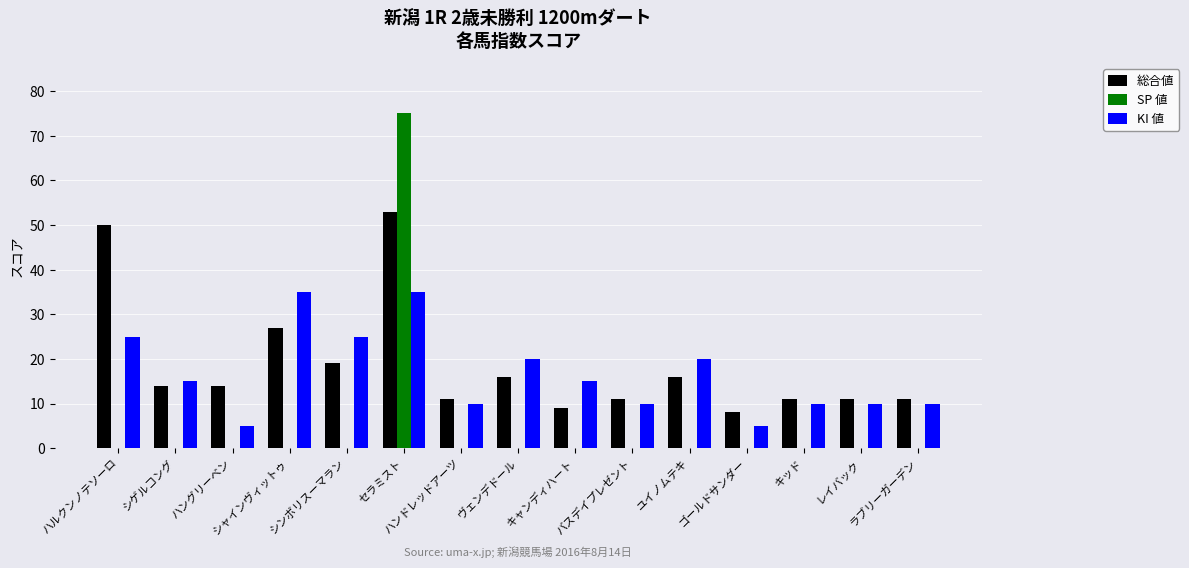

What is the sum of the KI 値 values at レイバック and ハンドレッドアーツ?

20